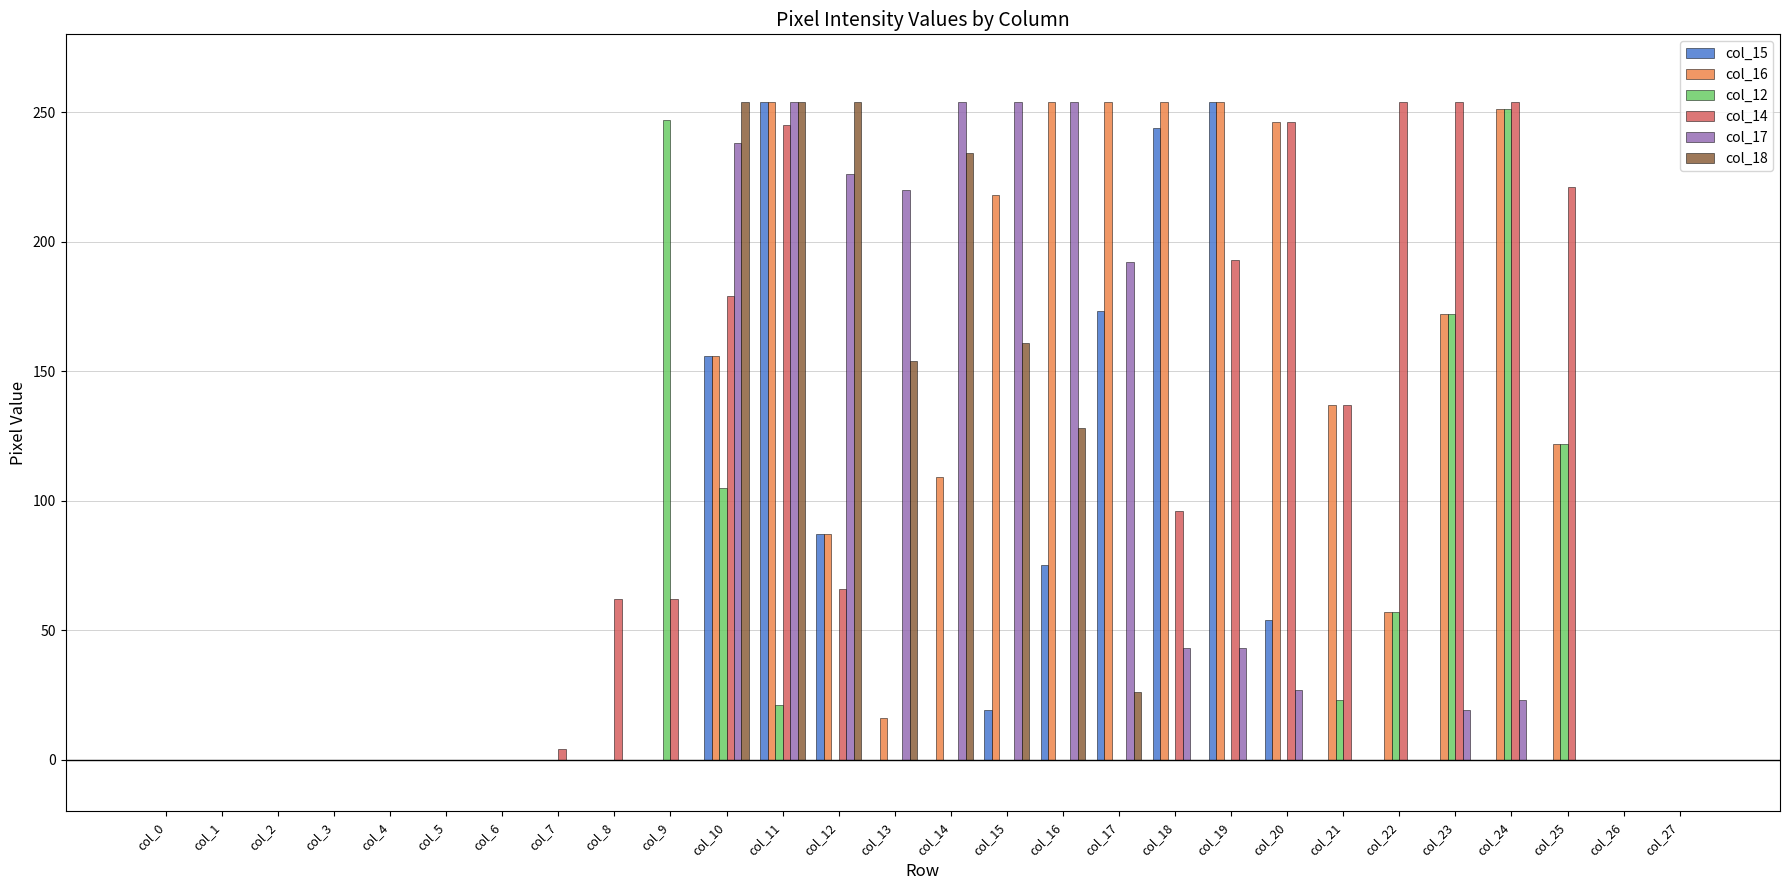

Which series has the largest total across all categories?

col_16